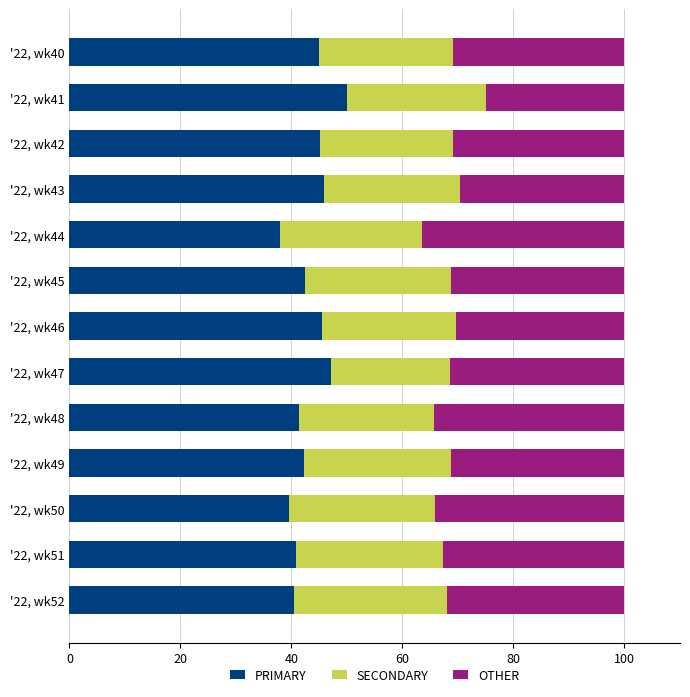

What is the highest value of the PRIMARY series?

50.0